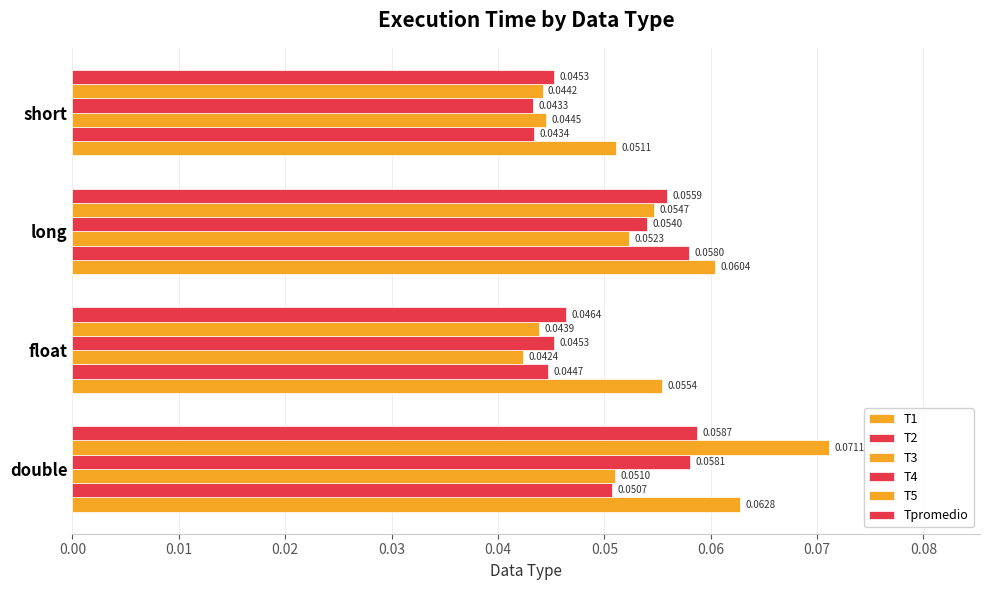

What is the value of the T1 bar at the 2nd from the left?

0.1